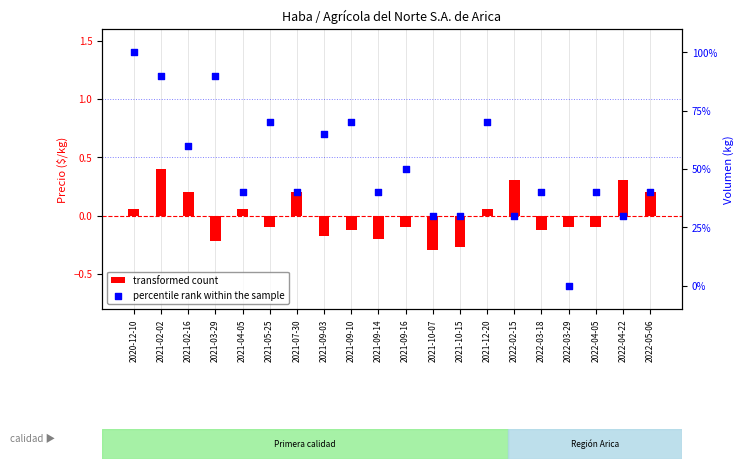

What is the total value across all series at 2022-02-15?

30.3